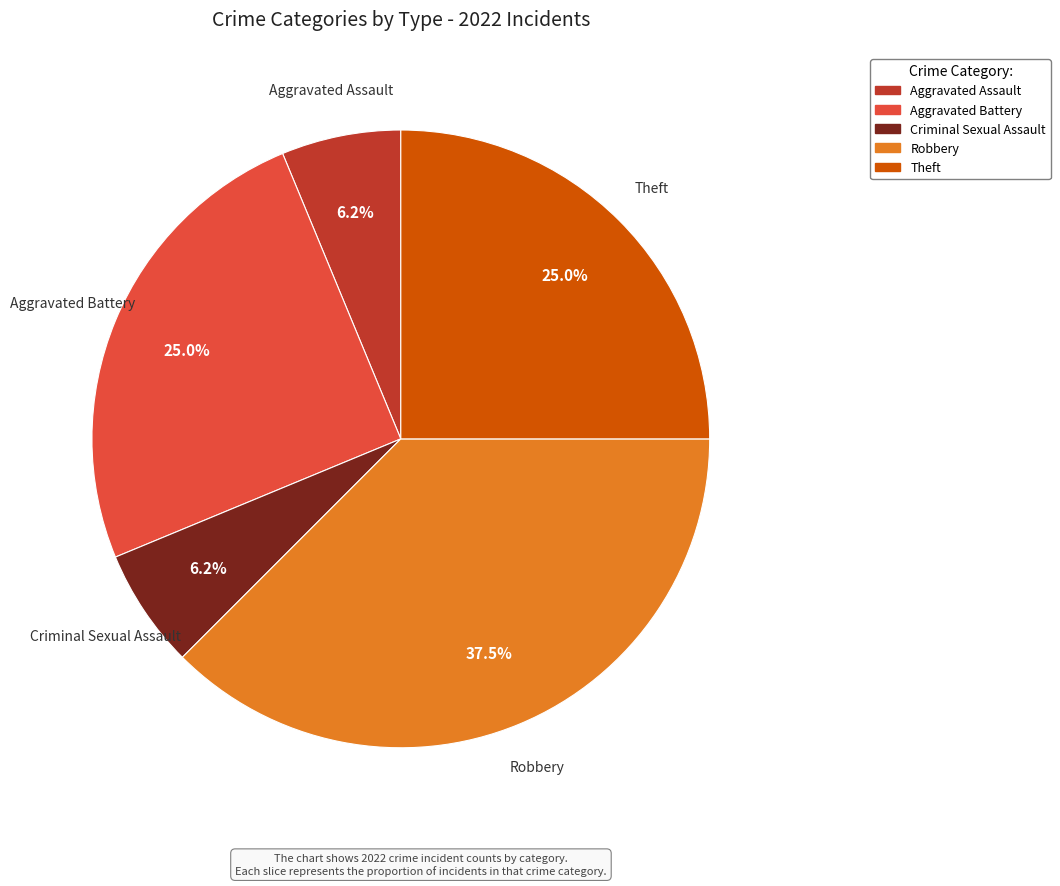

Is there any slice that represents more than half of the pie?

No